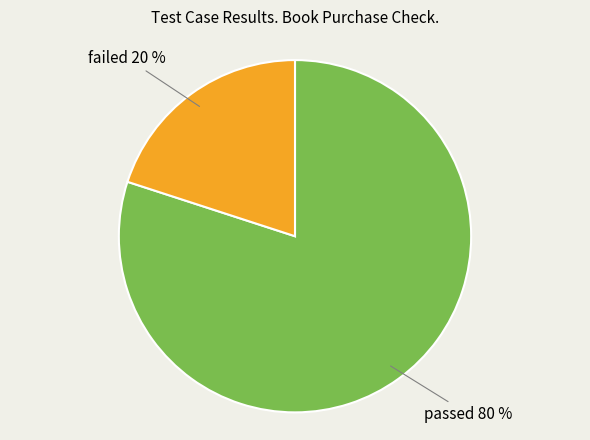

How many segments does this pie chart have?

2